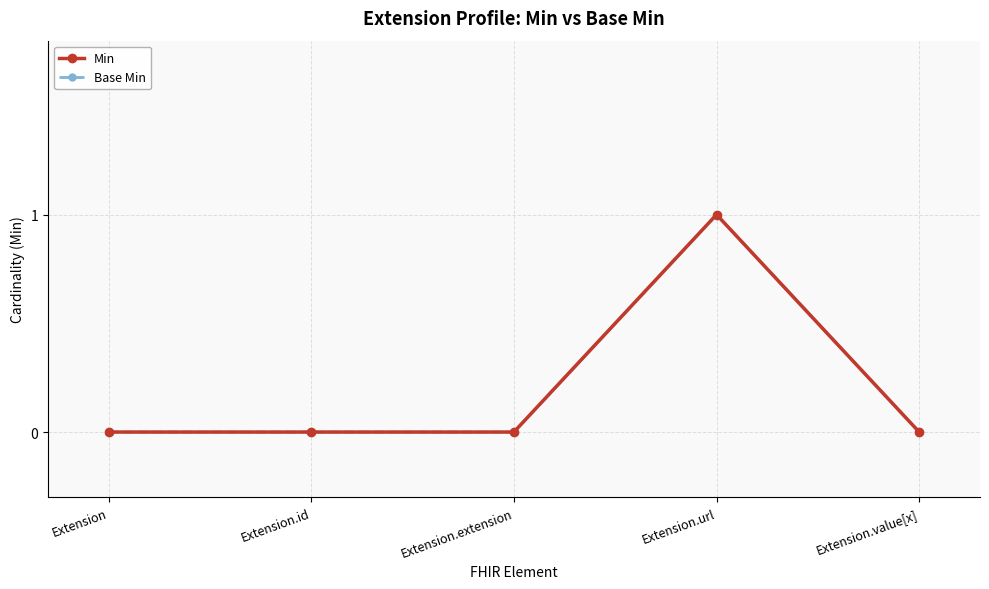

How many distinct data groups are displayed?

2